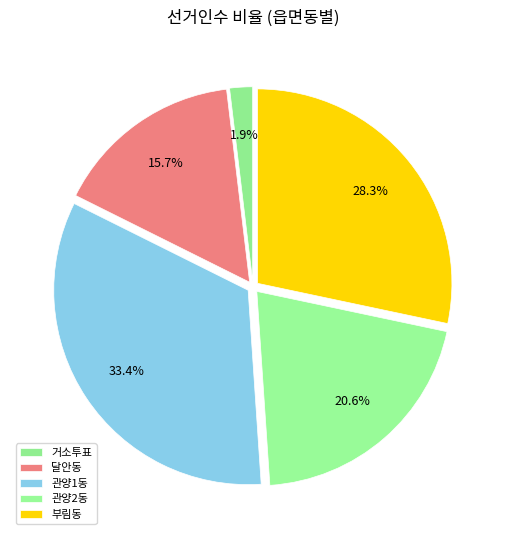

Combined, what portion of the pie is 관양2동 and 관양1동?

54.0%